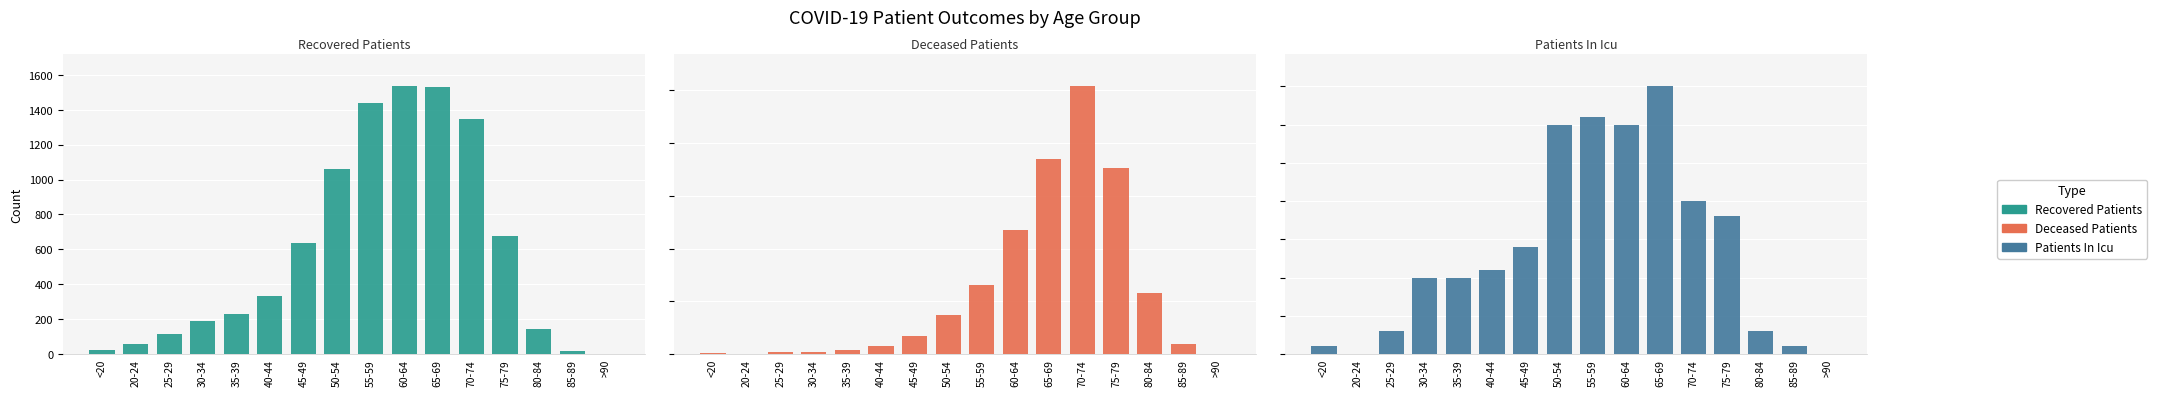

What is the label of the 12th bar from the left?

70-74